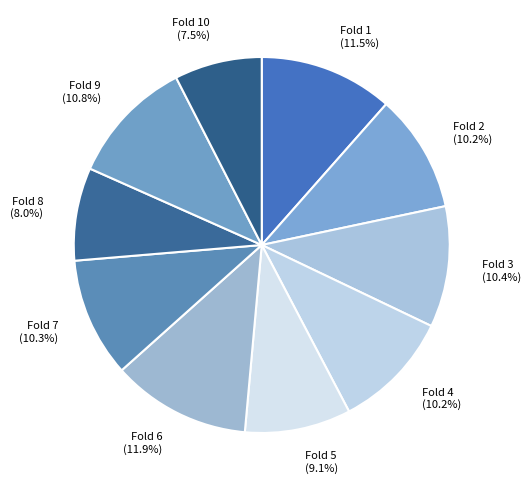

Is there any slice that represents more than half of the pie?

No